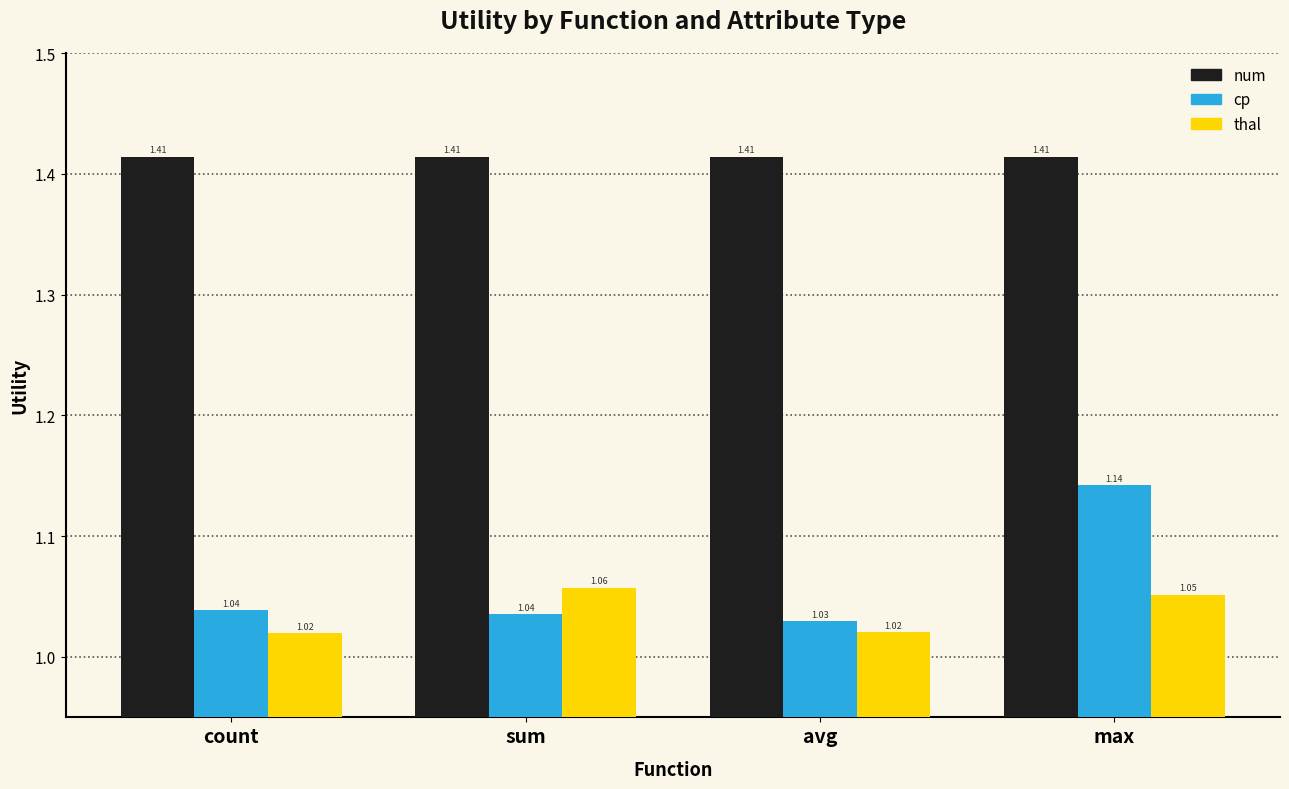

List the series in order of their peak value, highest first.

num, cp, thal